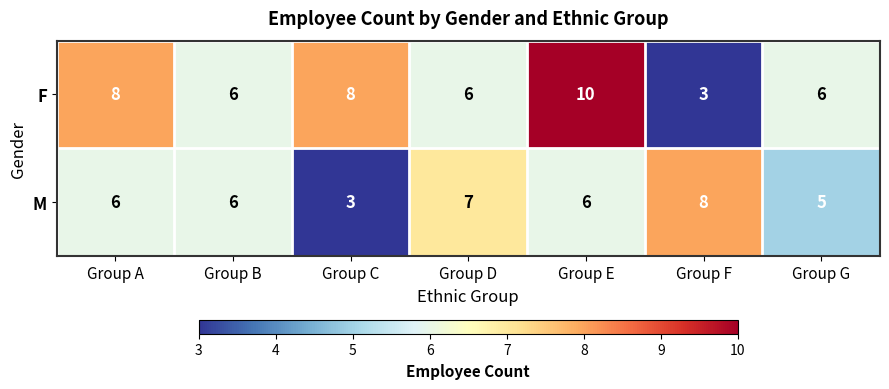

What is the total value across all series at Group B?

12